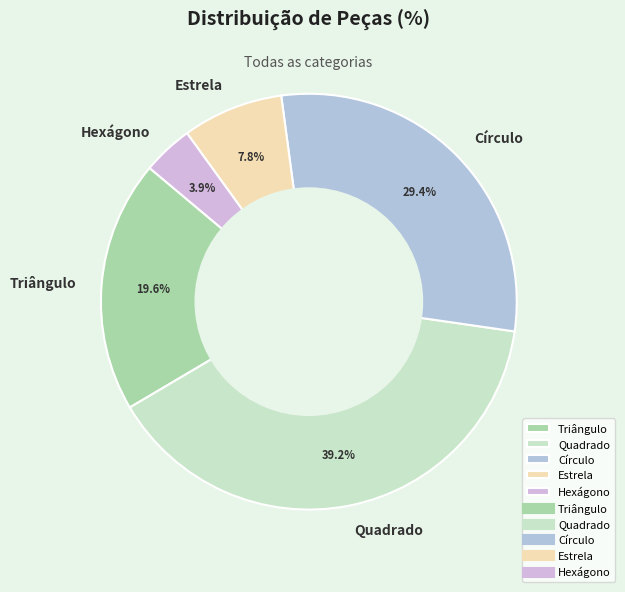

What is the total percentage of Hexágono and Círculo?

33.3%